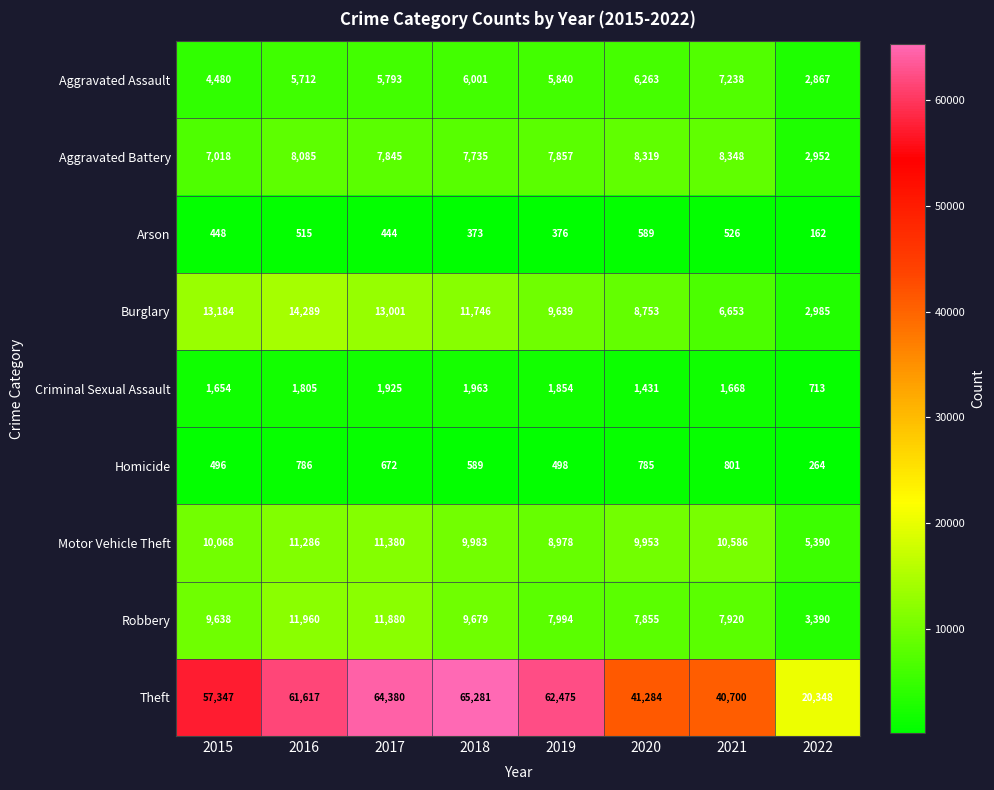

What is the minimum value for Aggravated Battery?

2952